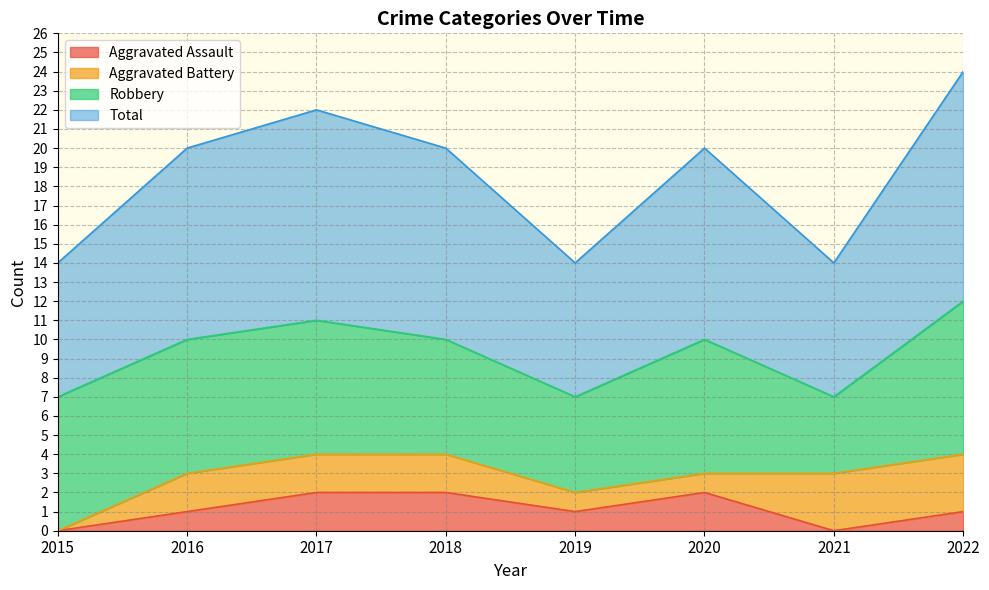

Read the Total value at 2017.

11